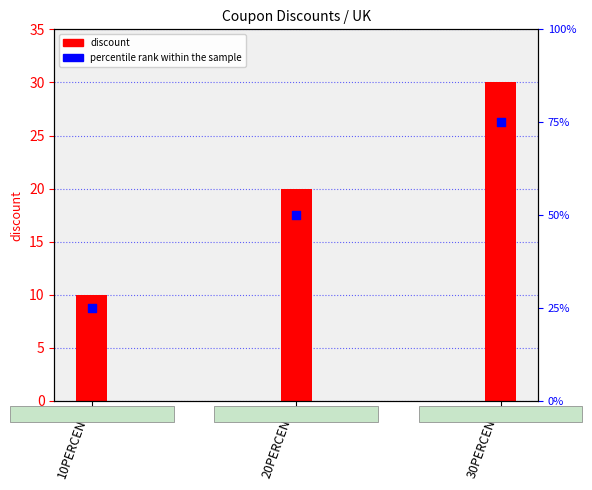

Which series reaches the maximum Y coordinate?

percentile rank within the sample